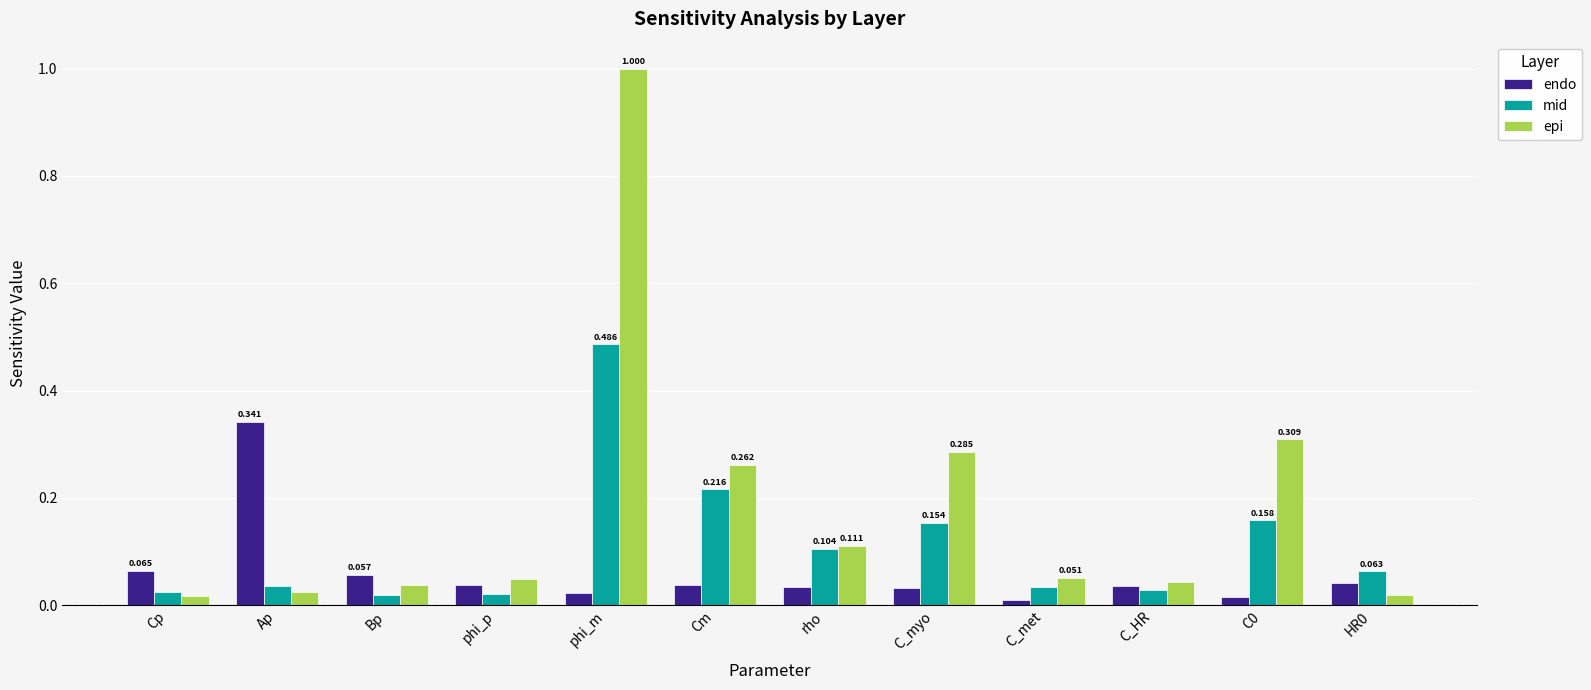

Which series has the widest spread of values?

epi